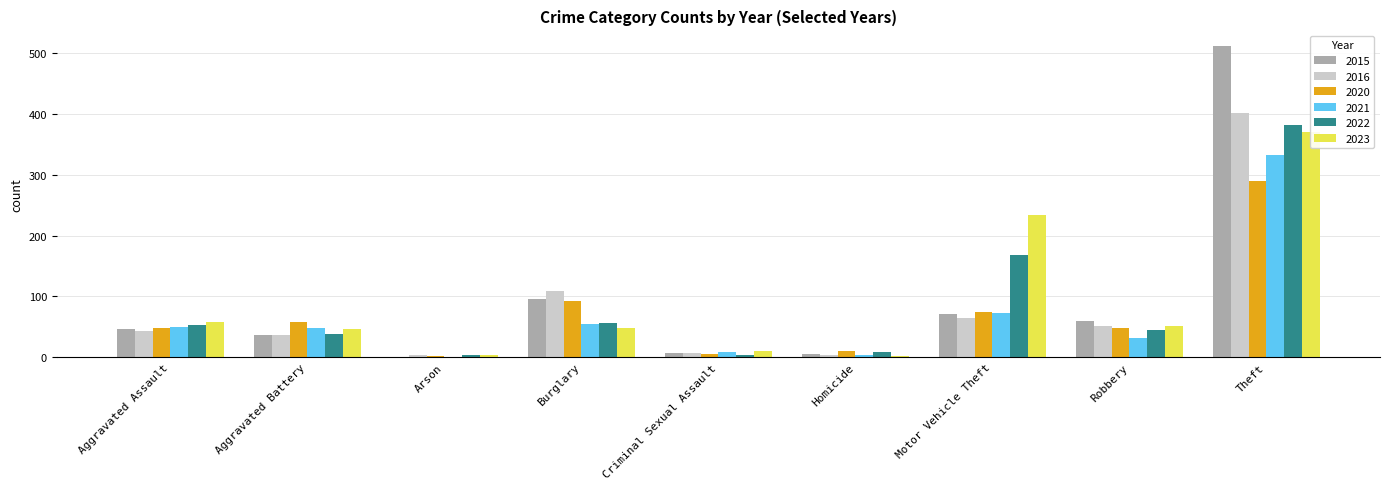

Is it true that 2016 equals 52 at Robbery?

True